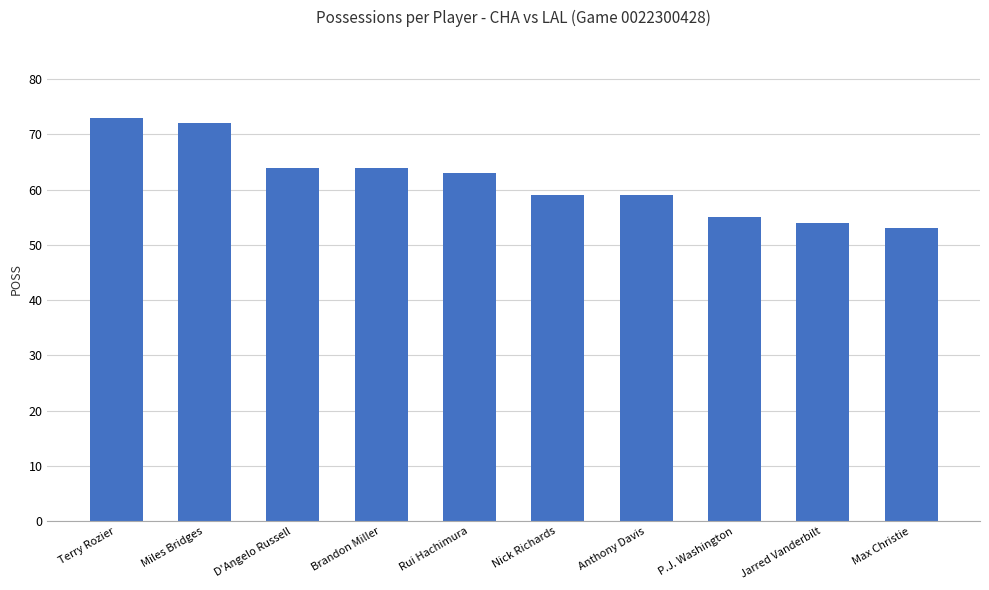

The chart shows a value of 54 at Jarred Vanderbilt. True or false?

True